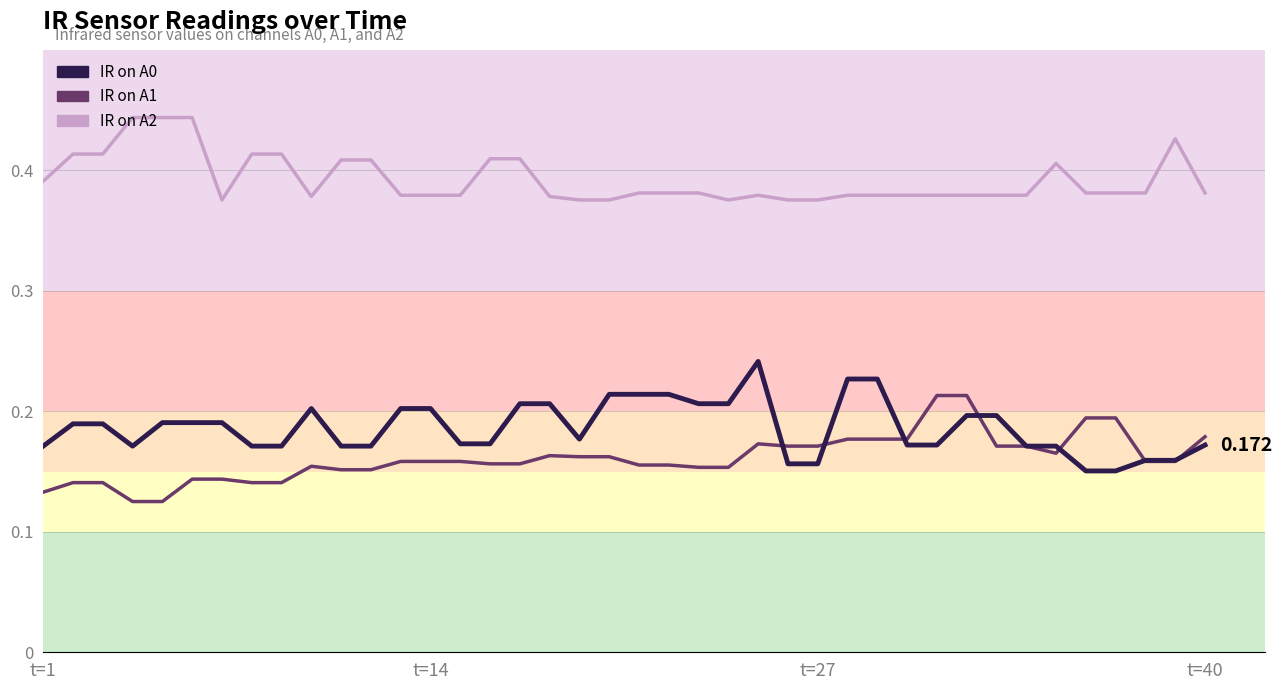

Is it true that IR on A0 equals 0.3 at 35?

False